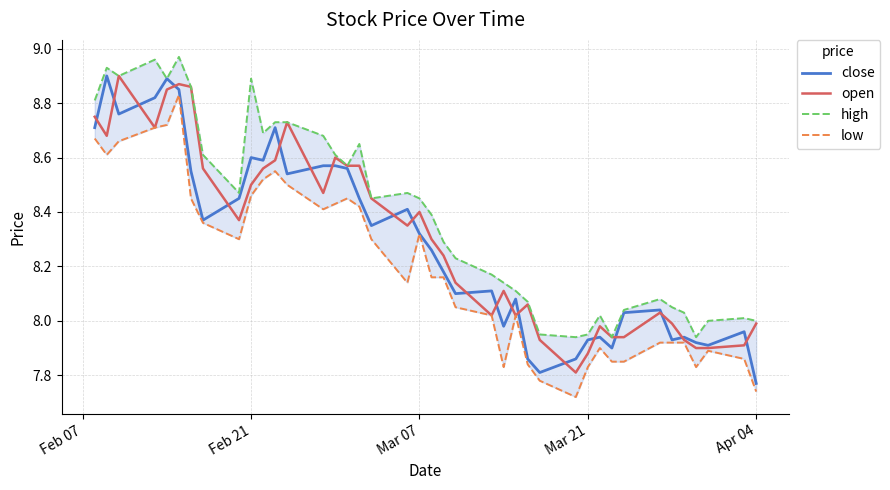

What is the difference between the second highest and minimum values in the open series?

1.1